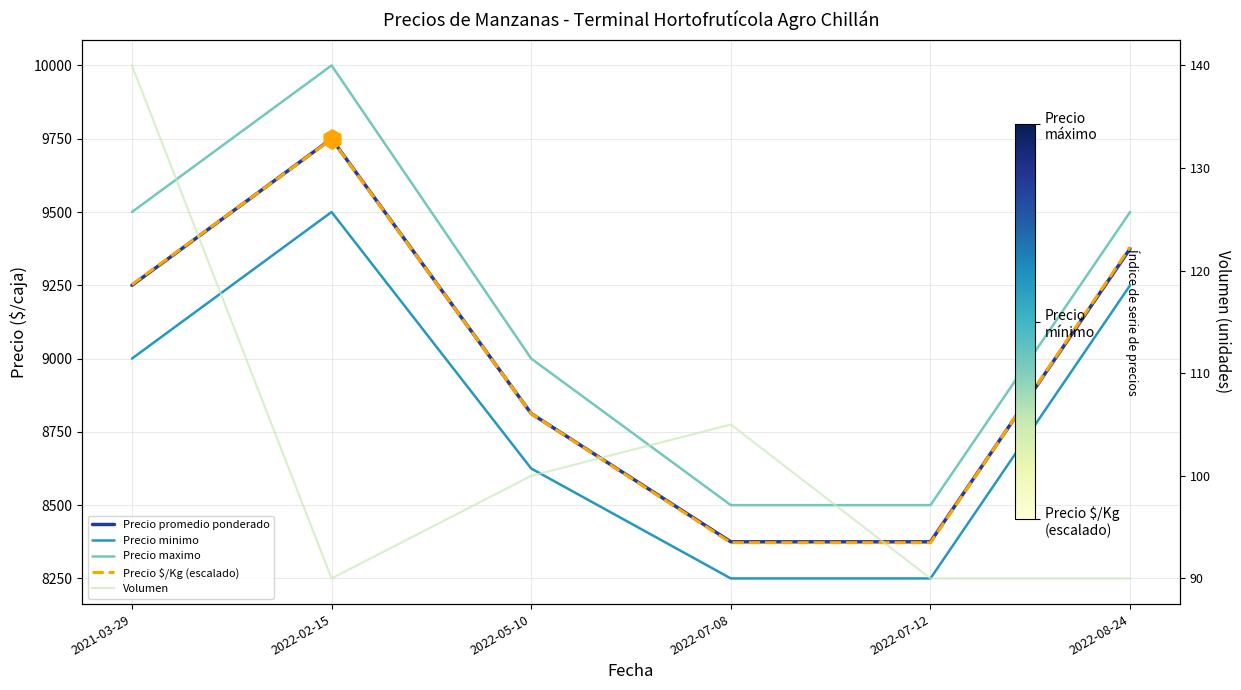

At 2022-07-12, list the series in order from smallest to largest.

Volumen, Precio minimo, Precio $/Kg (escalado), Precio promedio ponderado, Precio maximo